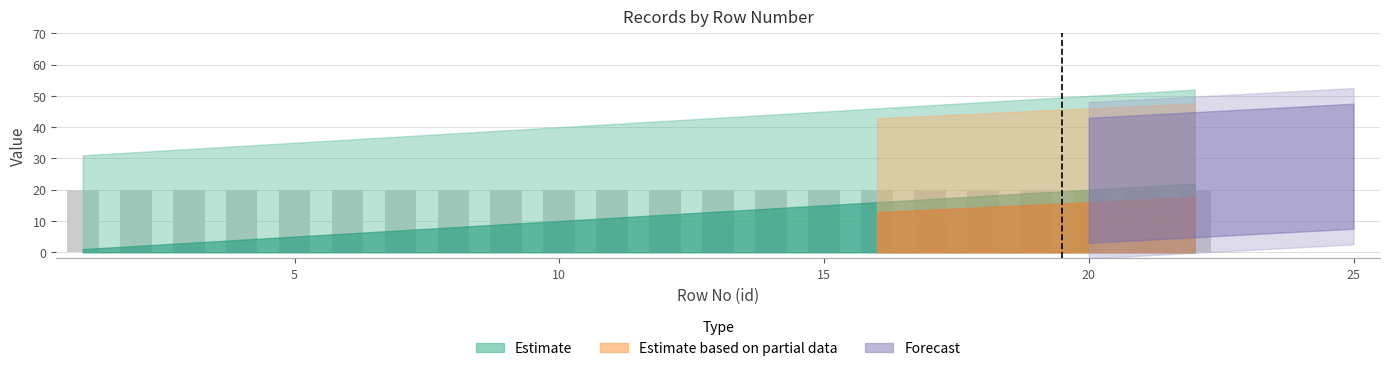

Which has a higher value, 4 or 8?

8